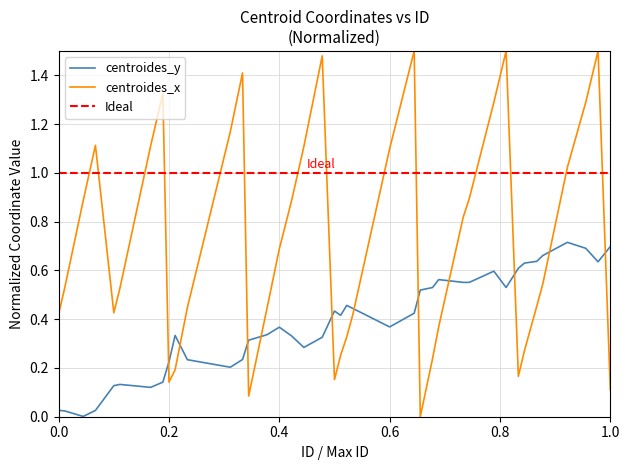

What is the sum of all centroides_x values?

28.6